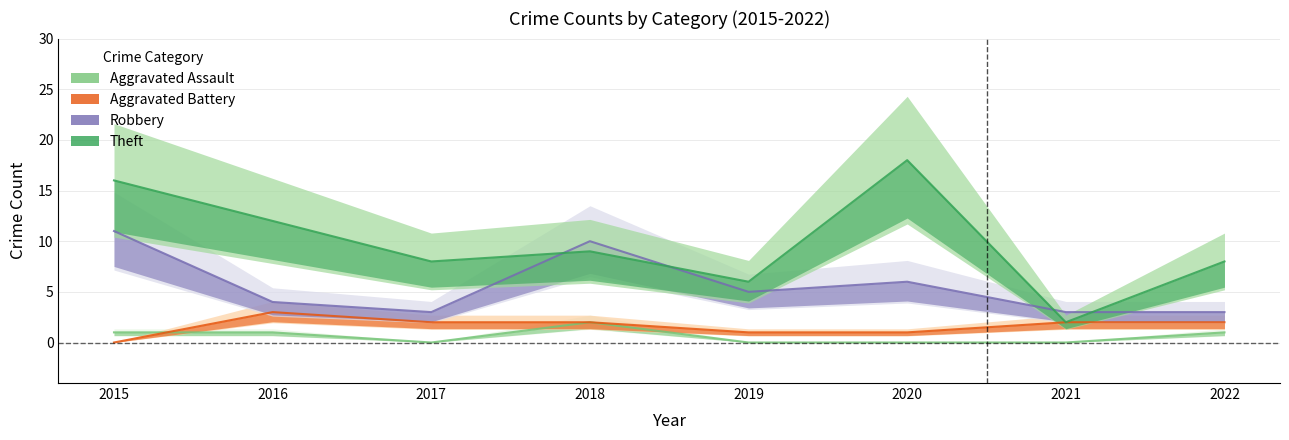

Reading left to right, what are all the values shown in this chart?

Aggravated Assault: 2015=1	2016=1	2017=0	2018=2	2019=0	2020=0	2021=0	2022=1
Aggravated Battery: 2015=0	2016=3	2017=2	2018=2	2019=1	2020=1	2021=2	2022=2
Robbery: 2015=11	2016=4	2017=3	2018=10	2019=5	2020=6	2021=3	2022=3
Theft: 2015=16	2016=12	2017=8	2018=9	2019=6	2020=18	2021=2	2022=8